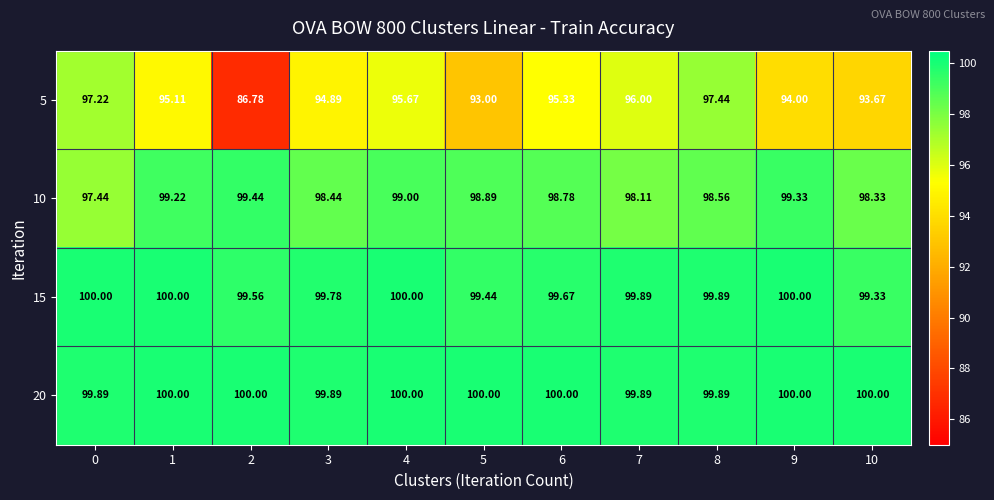

Is the value of 10 at 8 greater than the value of 15 at 10?

No